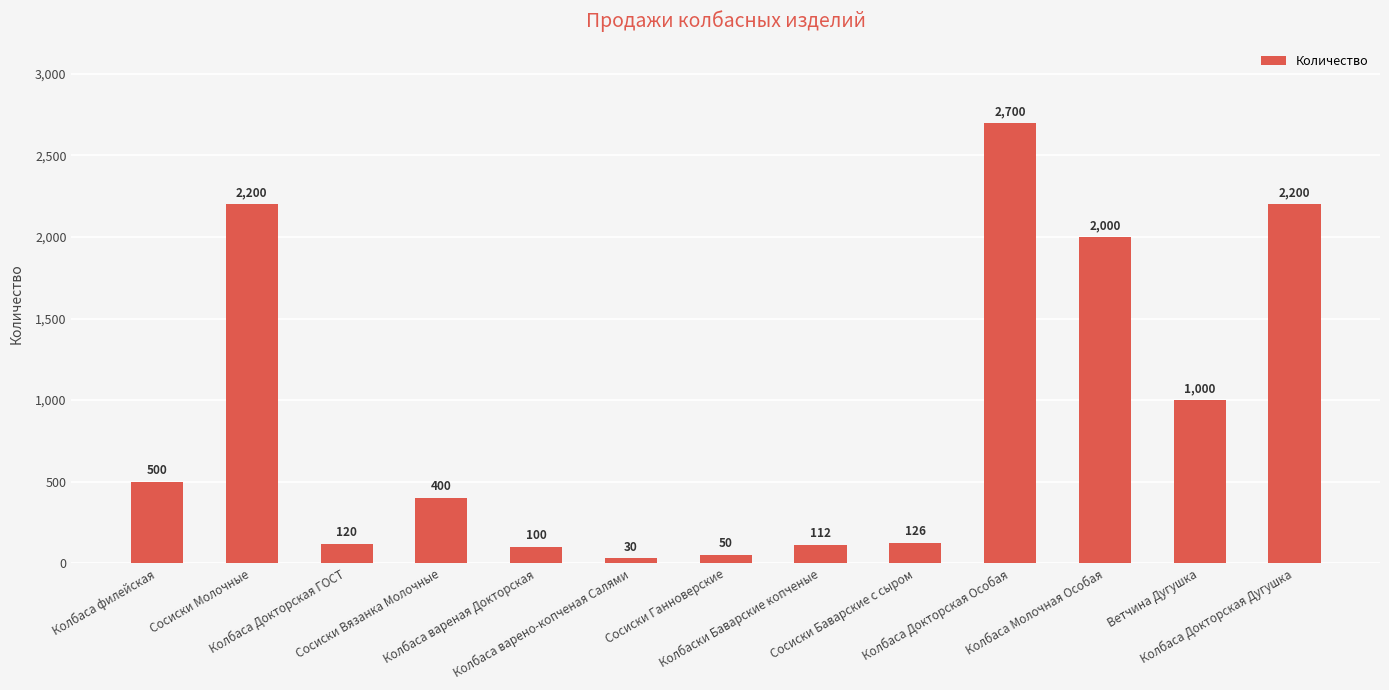

The chart shows a value of 2200 at Сосиски Молочные. True or false?

True